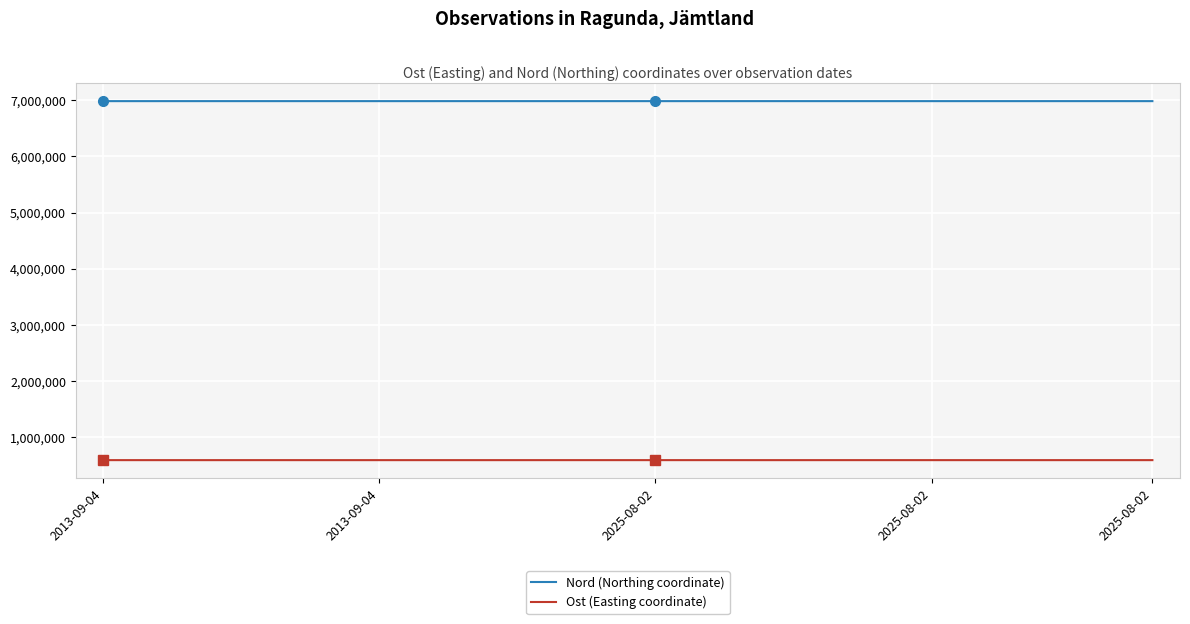

True or false: Ost (Easting coordinate) and Nord (Northing coordinate) cross at least once.

False